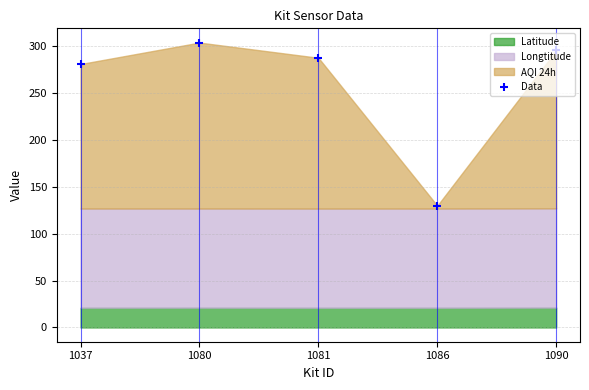

What is the ratio of the value at 1086 to the value at 1037?

0.5